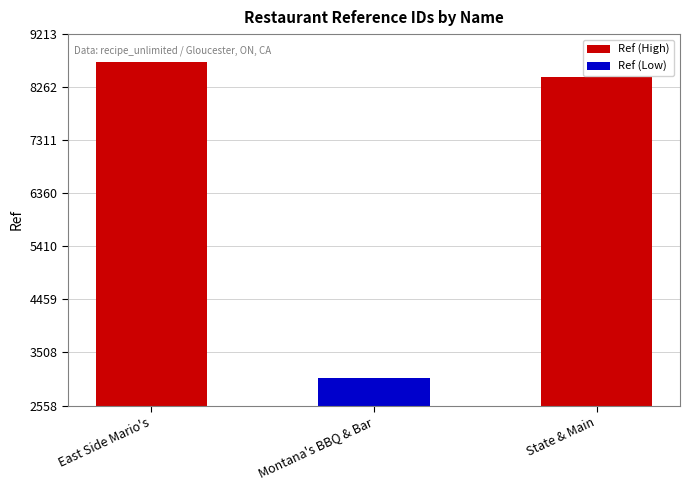

What is the minimum value shown in the chart?

3058